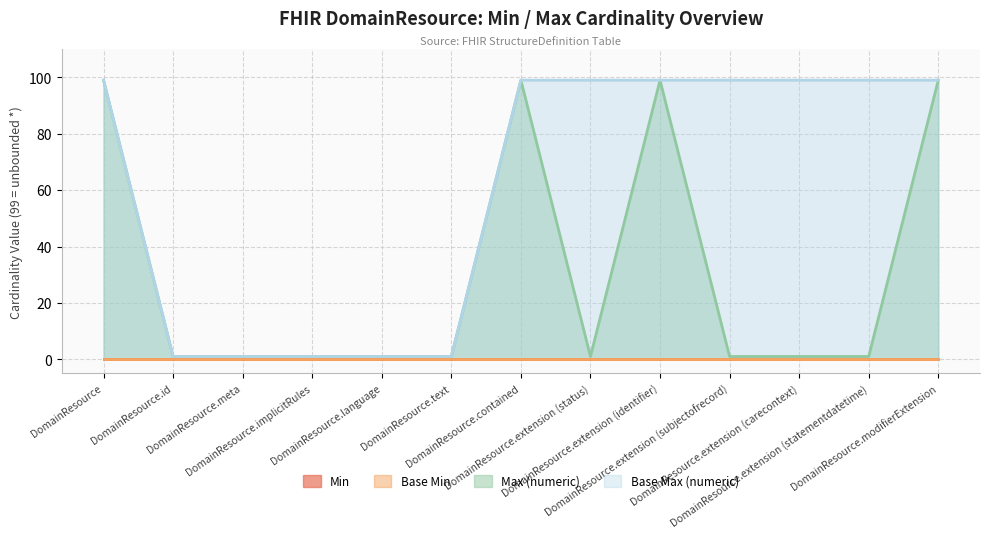

How many interior local peaks does the Max (numeric) series have?

2